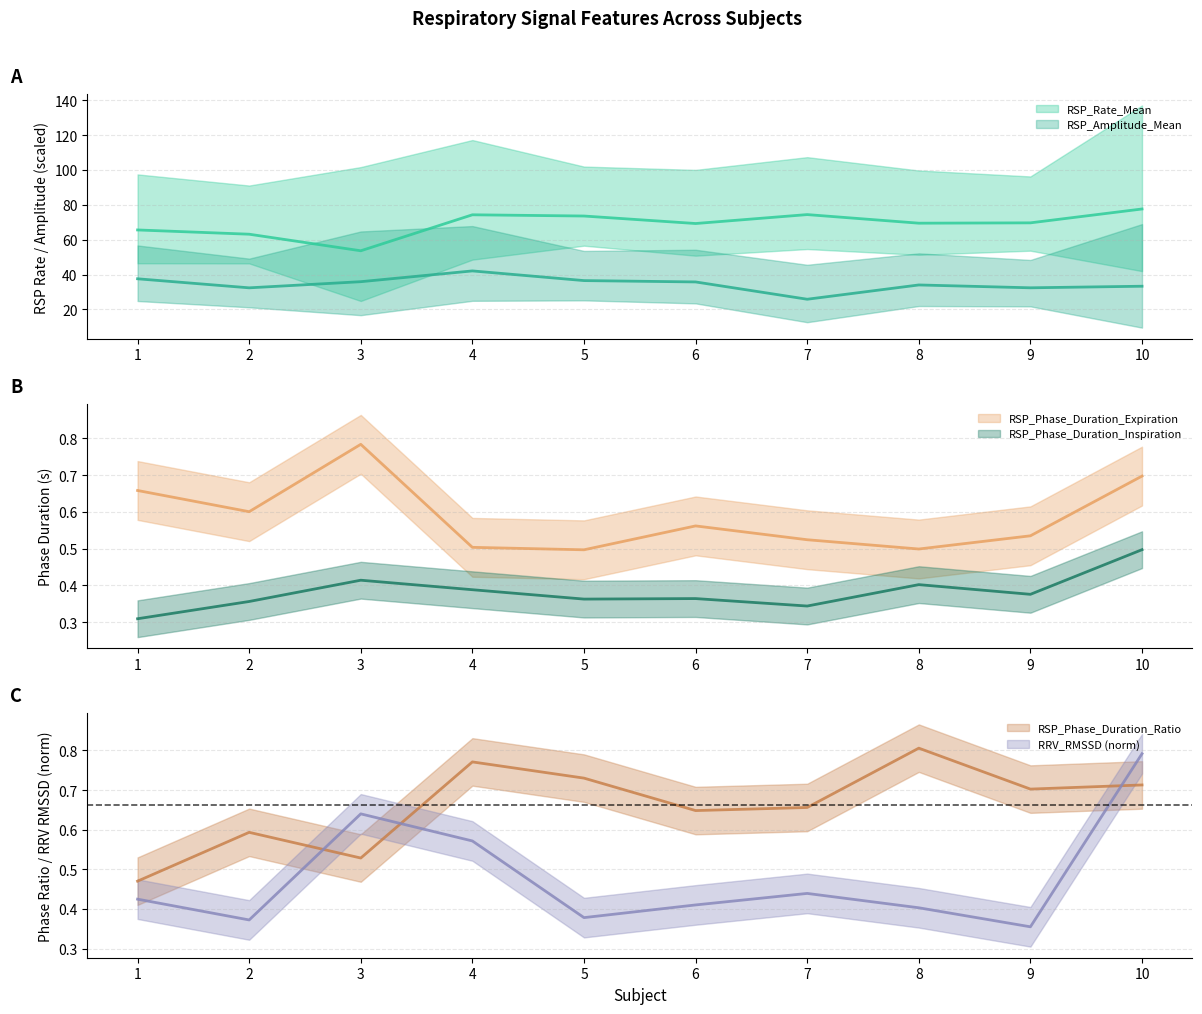

Which has a higher value, 2 or 6?

6